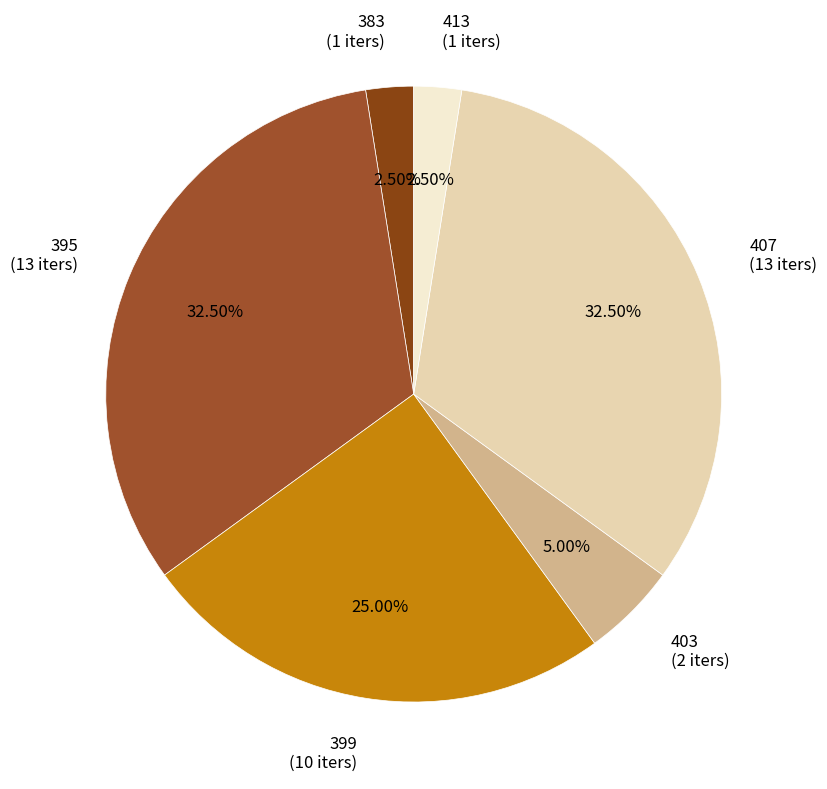

Does 407 account for over 50% of the chart?

No